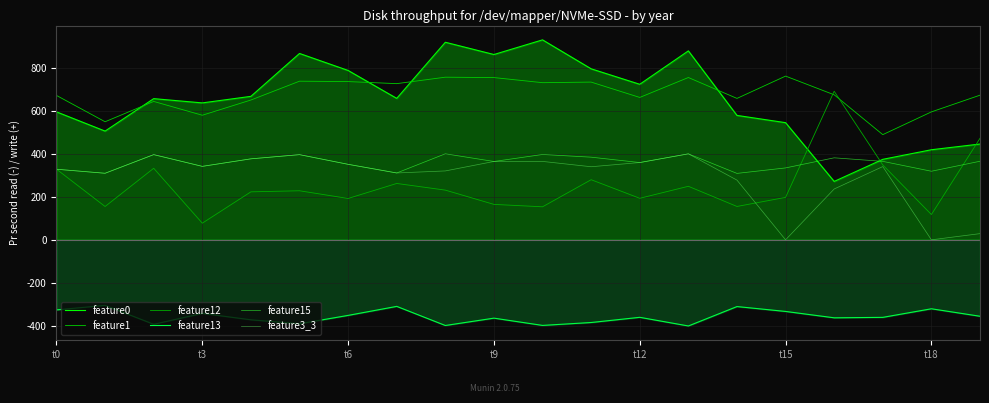

Reading left to right, list all the values displayed in this chart.

feature0: 595.3	505.9	656.9	637.0	667.5	867.1	787.9	658.1	919.1	862.1	930.3	795.6	723.6	879.1	578.8	545.0	271.7	374.5	419.1	445.6
feature1: 671.7	549.3	643.8	579.6	650.4	738.0	736.2	726.6	756.6	754.8	731.1	733.8	662.4	755.1	657.9	761.7	674.7	489.3	595.2	672.9
feature12: 328.6	155.0	332.8	77.4	223.2	228.2	192.4	262.2	231.2	164.8	153.6	279.6	193.2	249.0	155.2	197.4	691.2	348.4	117.6	472.2
feature13: -326.0	-305.0	-393.0	-342.4	-372.1	-390.6	-351.6	-309.7	-398.6	-364.4	-398.2	-384.7	-360.6	-400.8	-310.5	-333.2	-362.9	-360.8	-320.8	-355.6
feature15: 328.5	309.8	396.2	341.8	376.8	396.2	351.2	311.0	400.2	364.5	397.0	384.5	359.5	400.0	309.0	334.5	381.5	365.0	319.0	365.5
feature3_3: 328.2	309.5	396.5	341.8	376.8	396.2	351.2	311.0	320.5	364.5	364.8	340.0	359.5	400.0	277.8	0.0	236.5	340.8	0.0	28.8